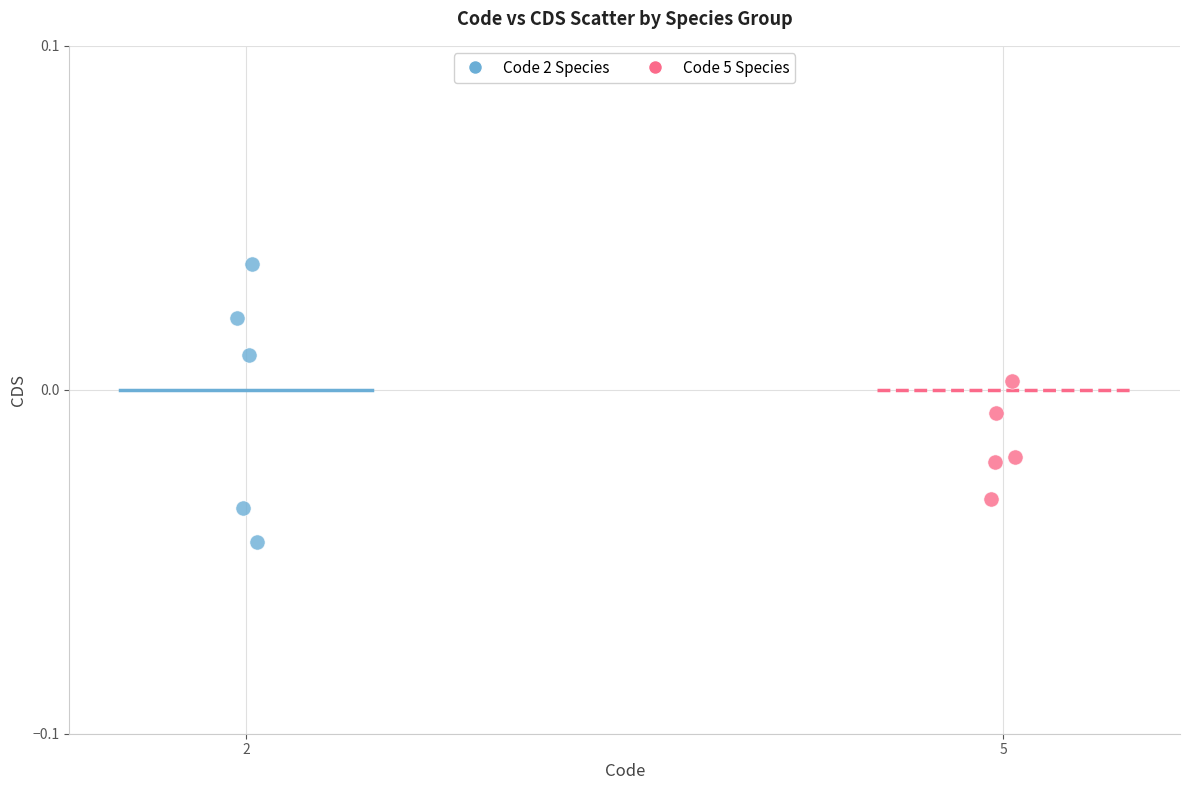

Which series has the largest Y range (max minus min)?

Code 2 Species